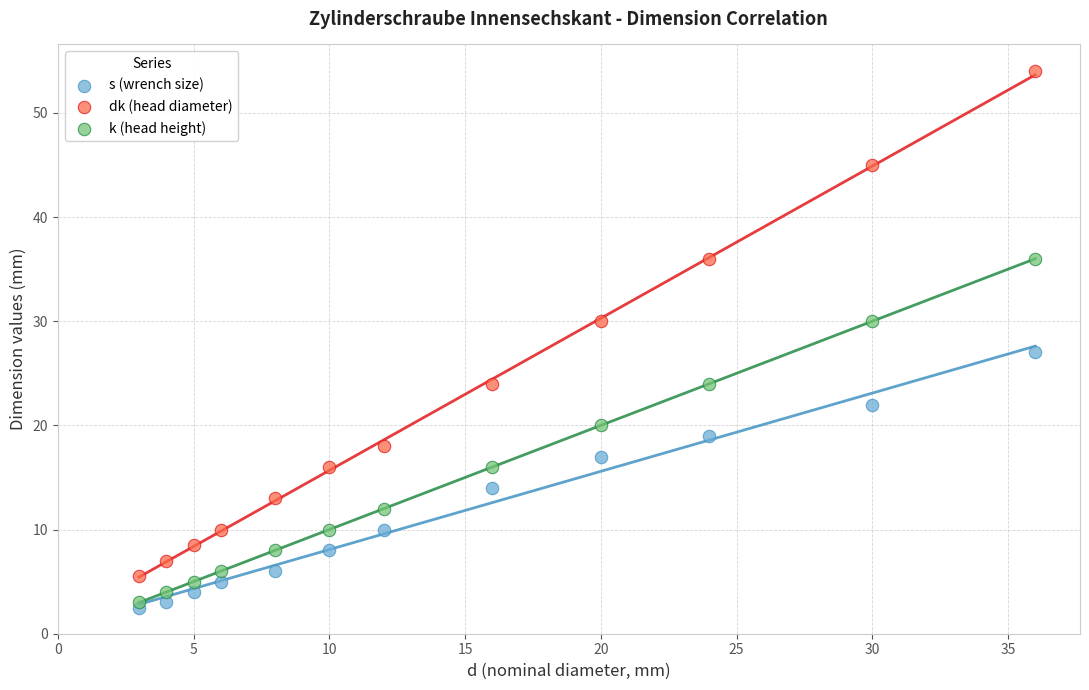

Which series has the widest spread of Y values?

dk (head diameter)